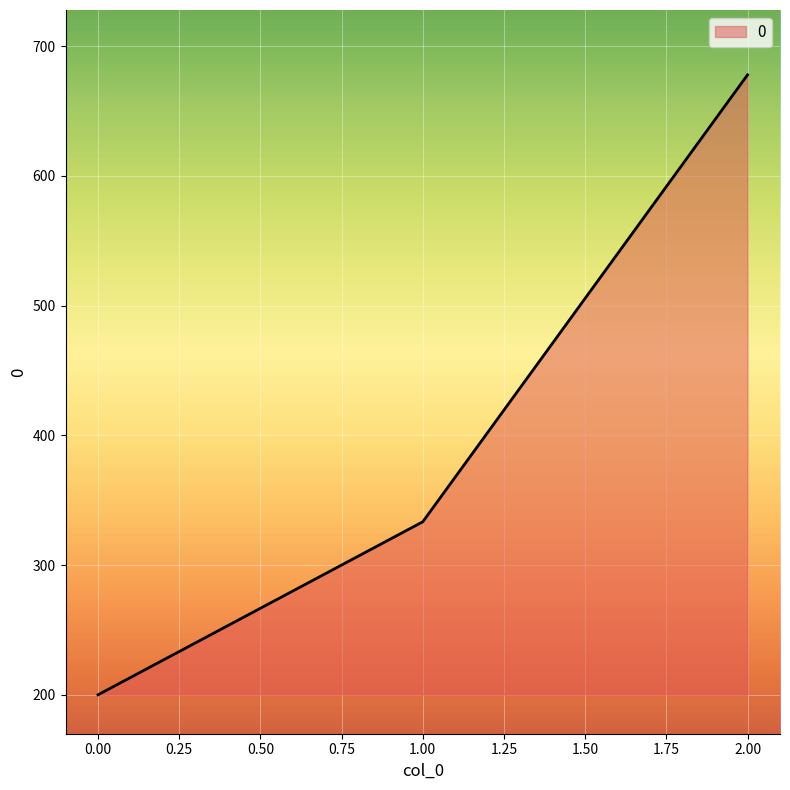

Does the chart display data point markers on the line(s)?

No